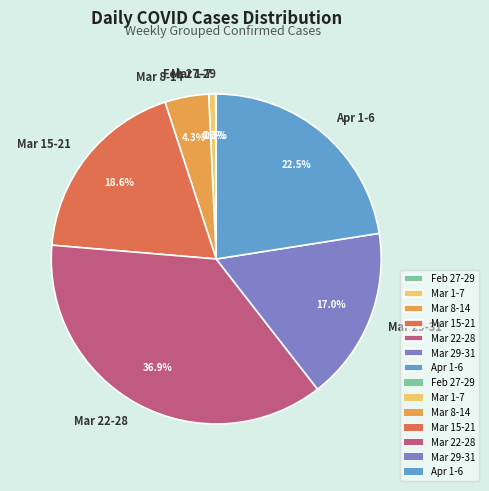

Which has a higher value, Mar 1-7 or Mar 15-21?

Mar 15-21